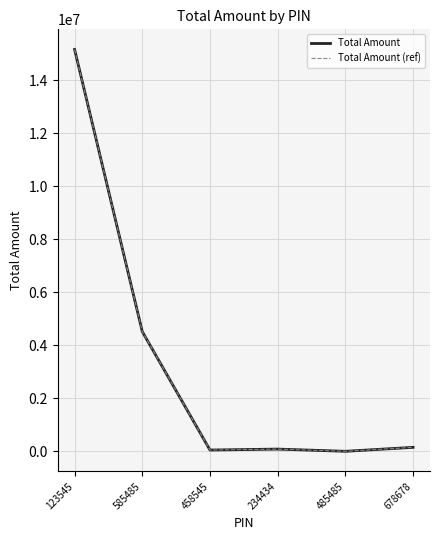

In Total Amount (ref), how many points are lower than both neighbors (excluding endpoints)?

2